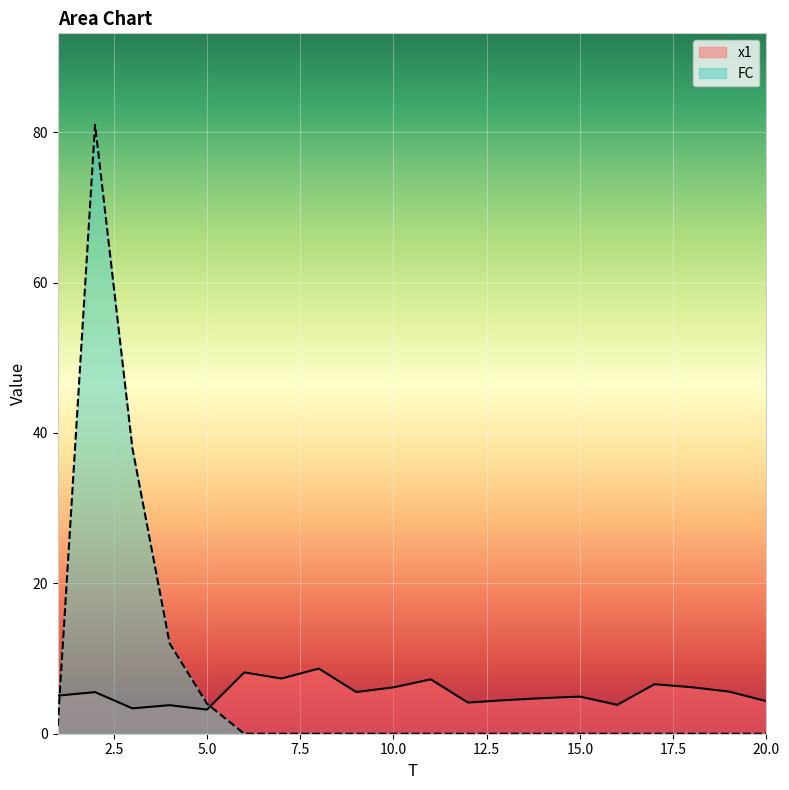

What is the difference between the highest and lowest values at 20.0?

4.3